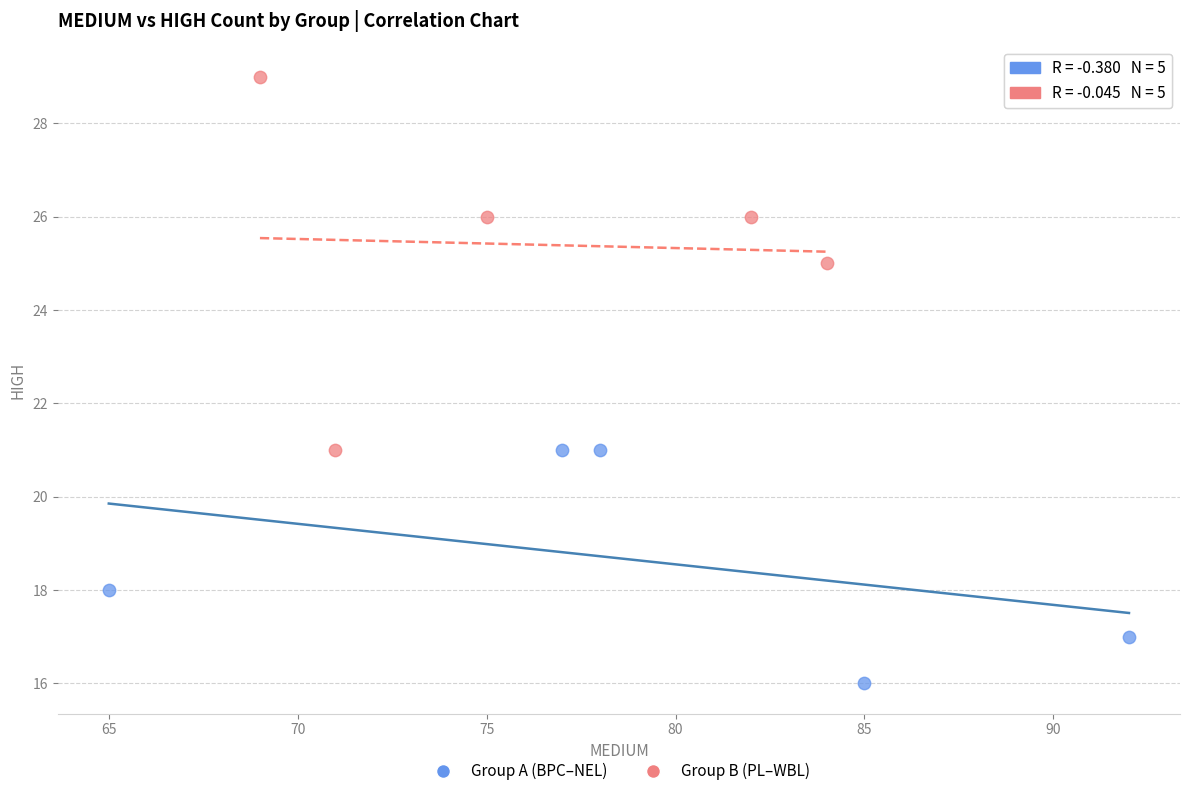

Which series contains the lowest Y value?

Group A (BPC–NEL)